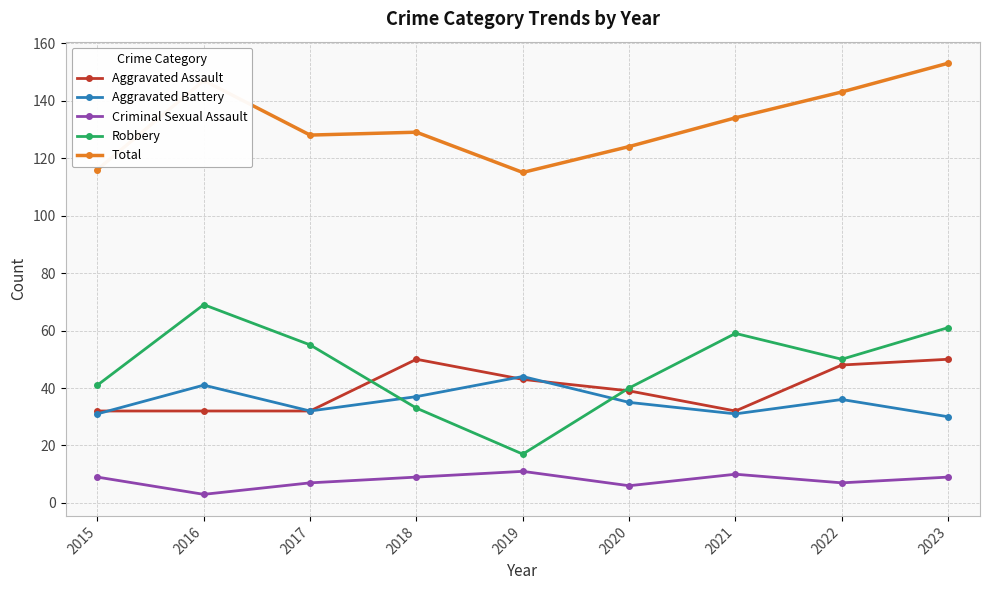

How many categories are shown in the chart?

9